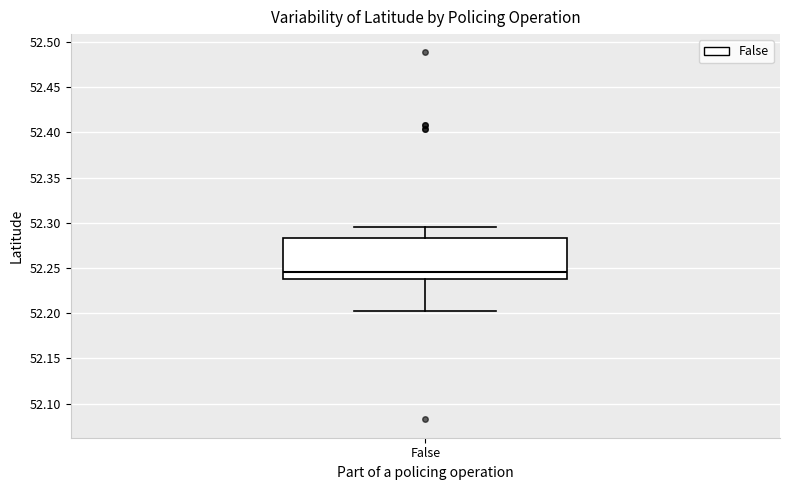

Transcribe this box plot: give where the median line is, the range the box spans, and where the two whiskers end, as read against the y-axis. The values are not printed on the chart, so give them approximately, as read against the axis.

median 52.245, box 52.240 to 52.285, whiskers 52.205 to 52.295